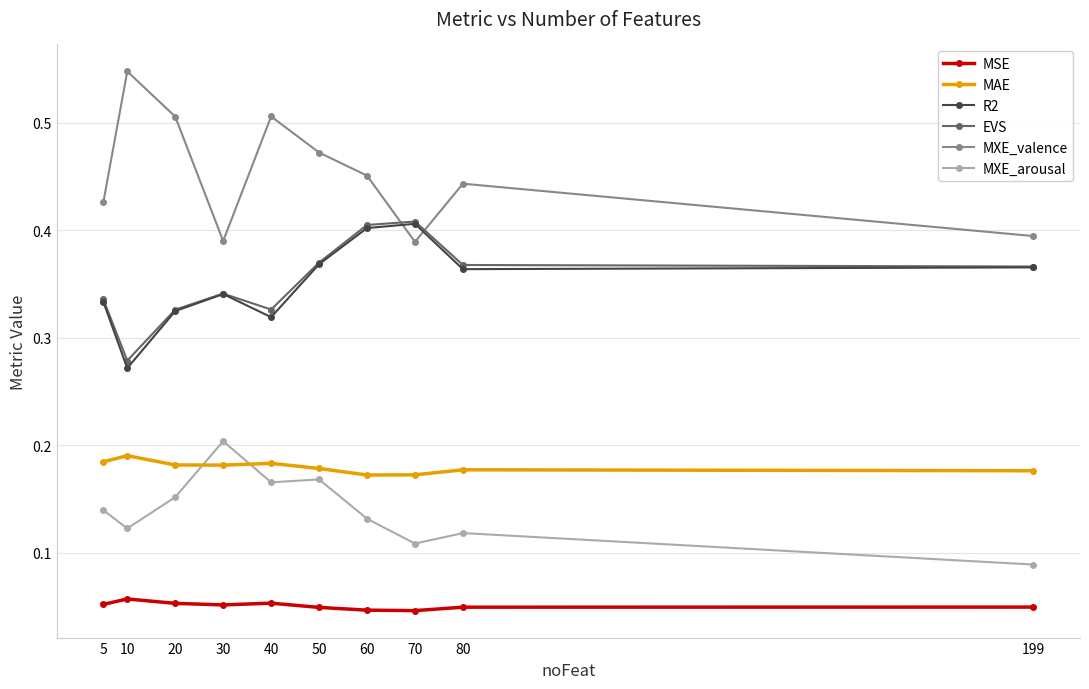

What is the total value across all series at 199?

1.4